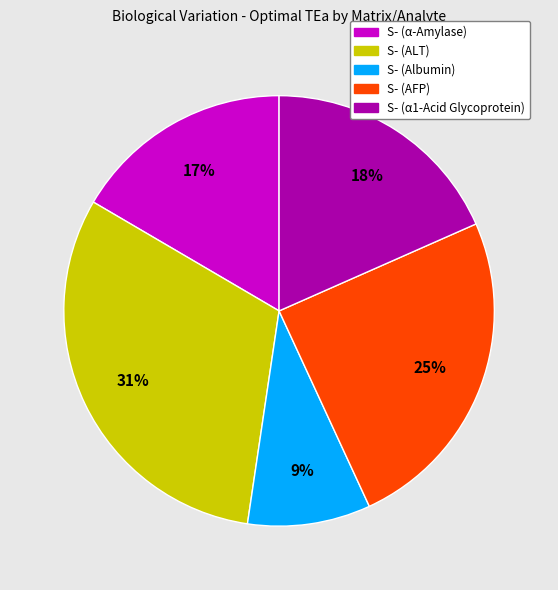

To the nearest percent, what portion does S- (α-Amylase) represent?

17%